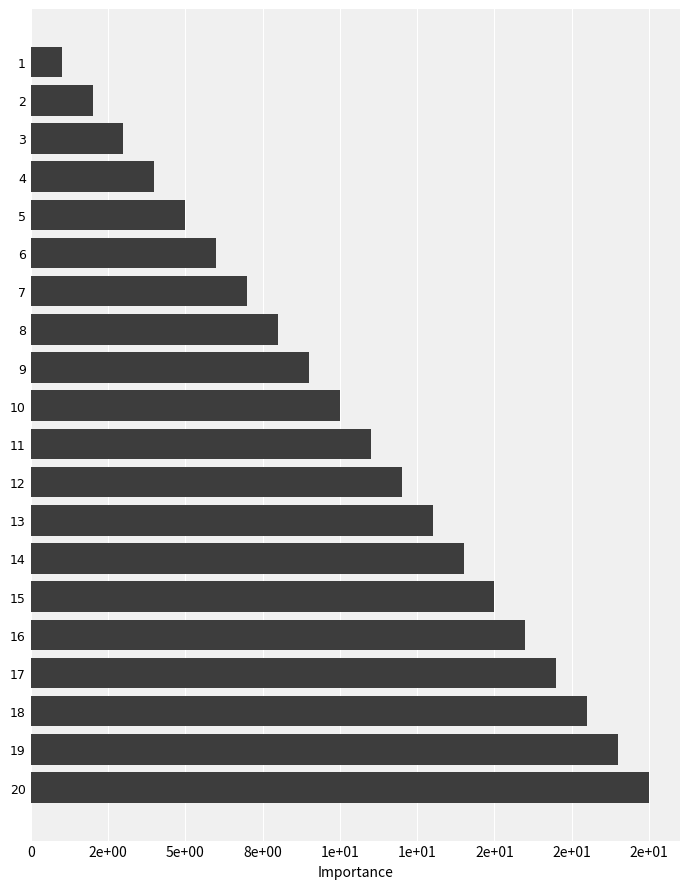

Rank the categories by value from highest to lowest.

20, 19, 18, 17, 16, 15, 14, 13, 12, 11, 10, 9, 8, 7, 6, 5, 4, 3, 2, 1